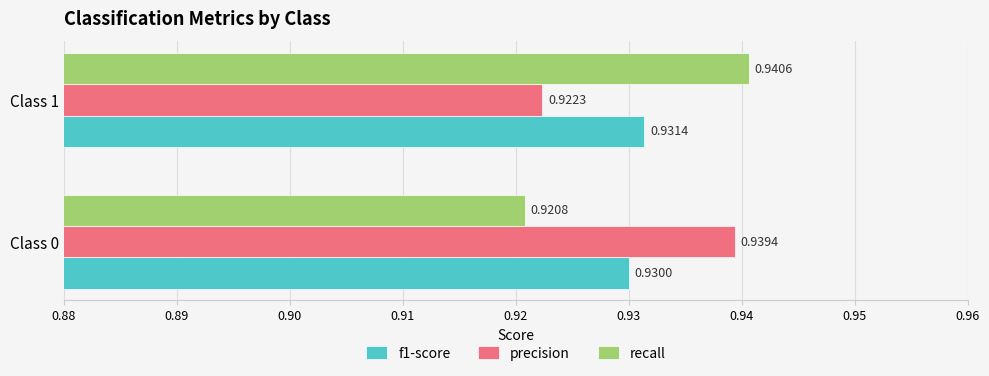

Rank the series at Class 1 from highest to lowest value.

recall, f1-score, precision